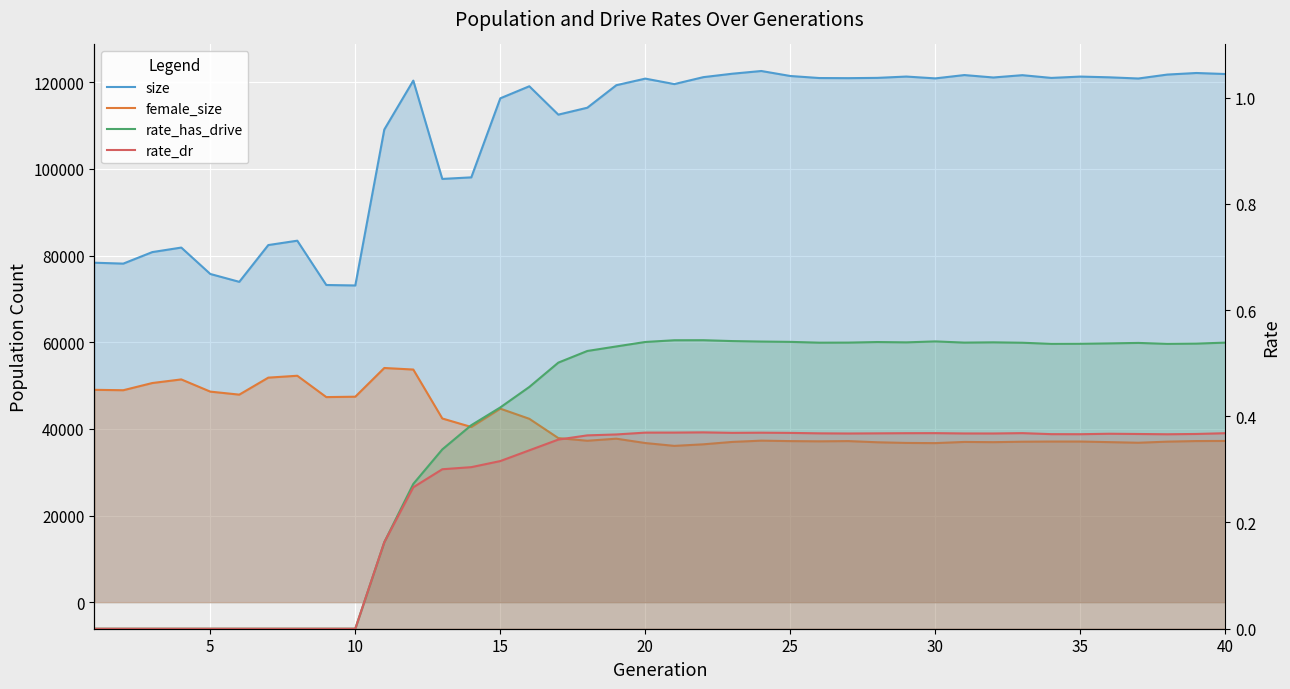

Count the rate_dr values in the range 0 to 1.

40